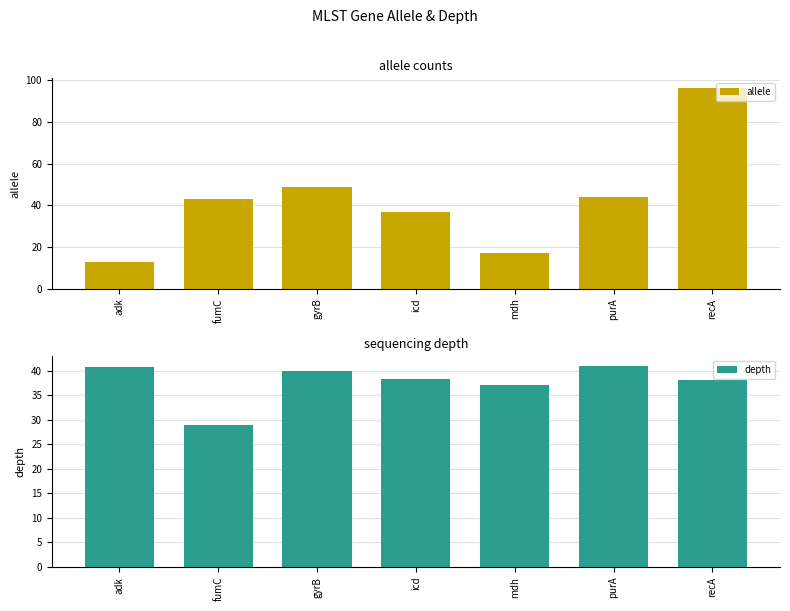

What is the lowest value of the allele series?

13